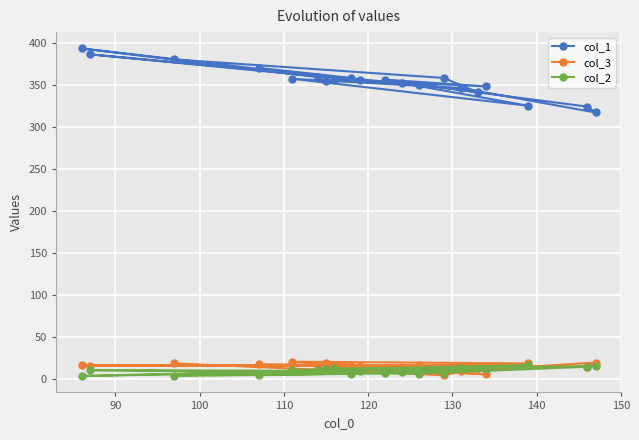

At how many categories does at least one series exceed 221?

20